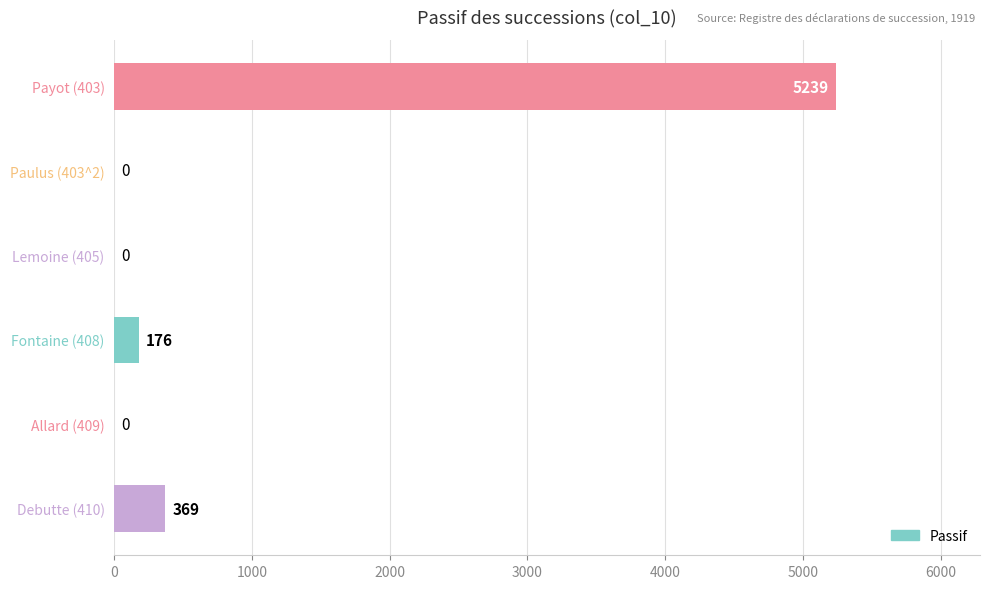

What is the greatest value displayed?

5239